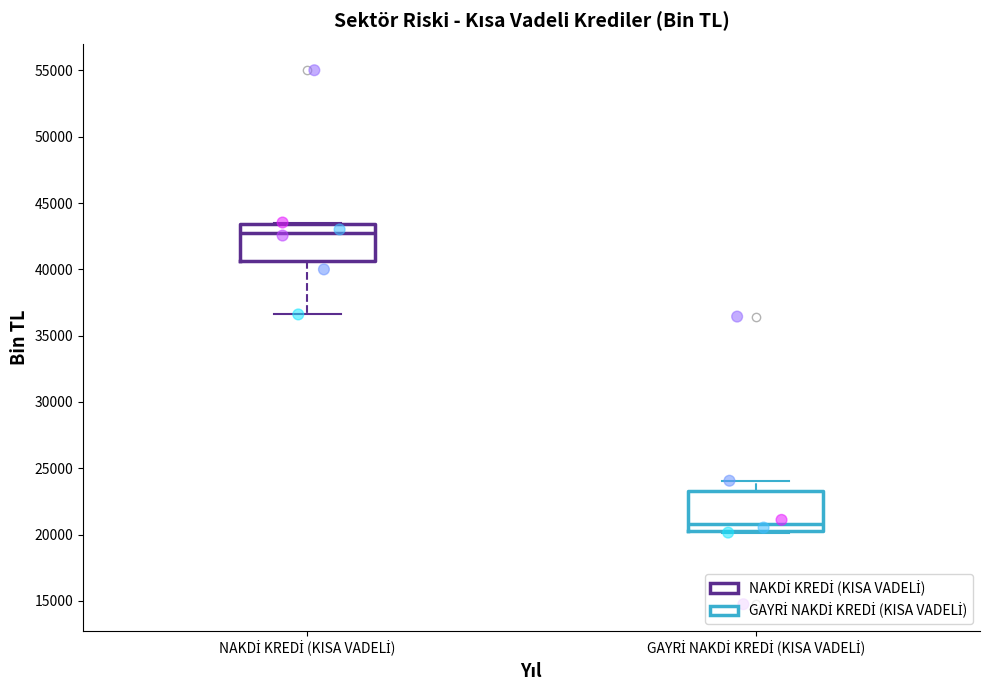

Where does the upper whisker of the box for GAYRİ NAKDİ KREDİ (KISA VADELİ) end on the y-axis? The values are not printed on the chart, so give them approximately, as read against the axis.

24000